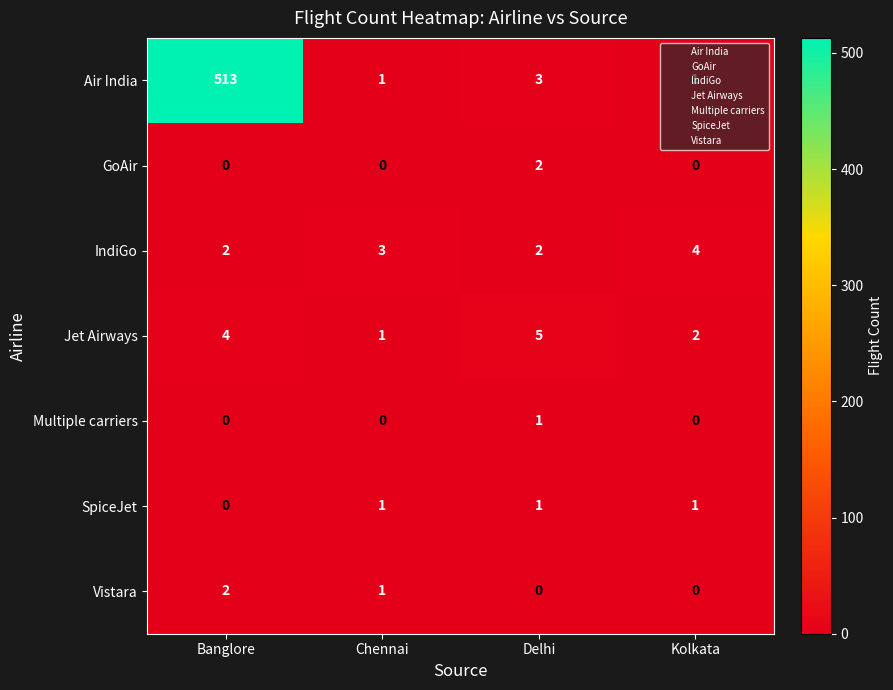

How many data points does each series have?

4